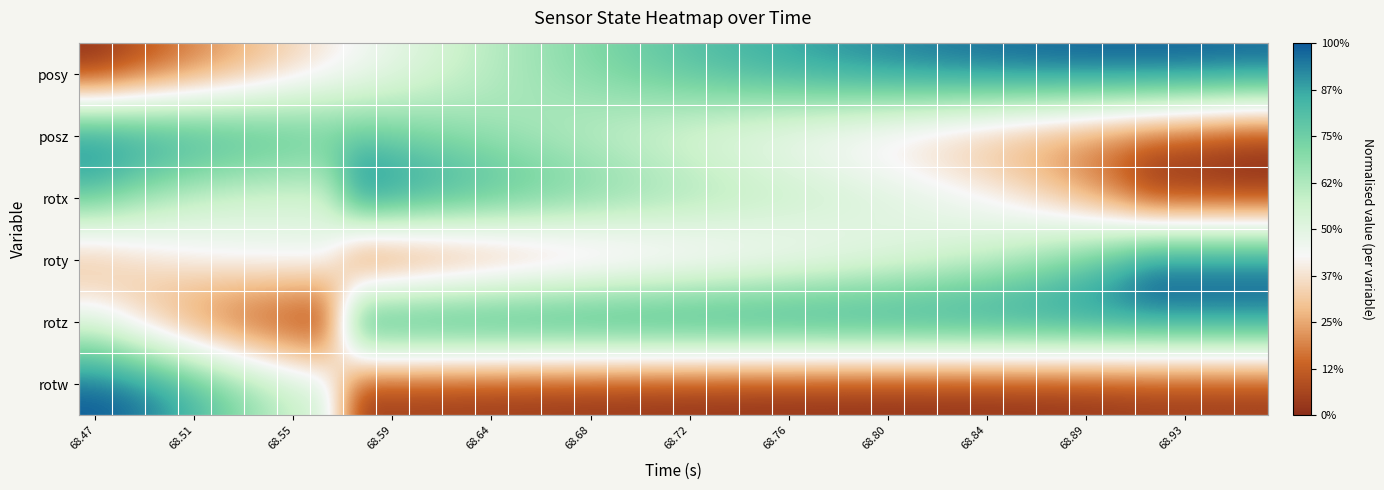

How many categories are shown in the chart?

36